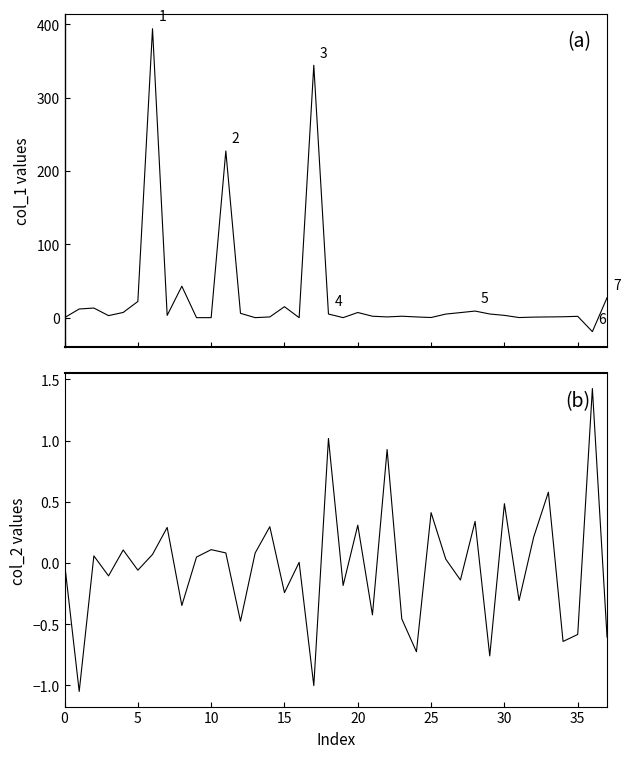

True or false: col_1 has more than 1 interior local peaks.

True